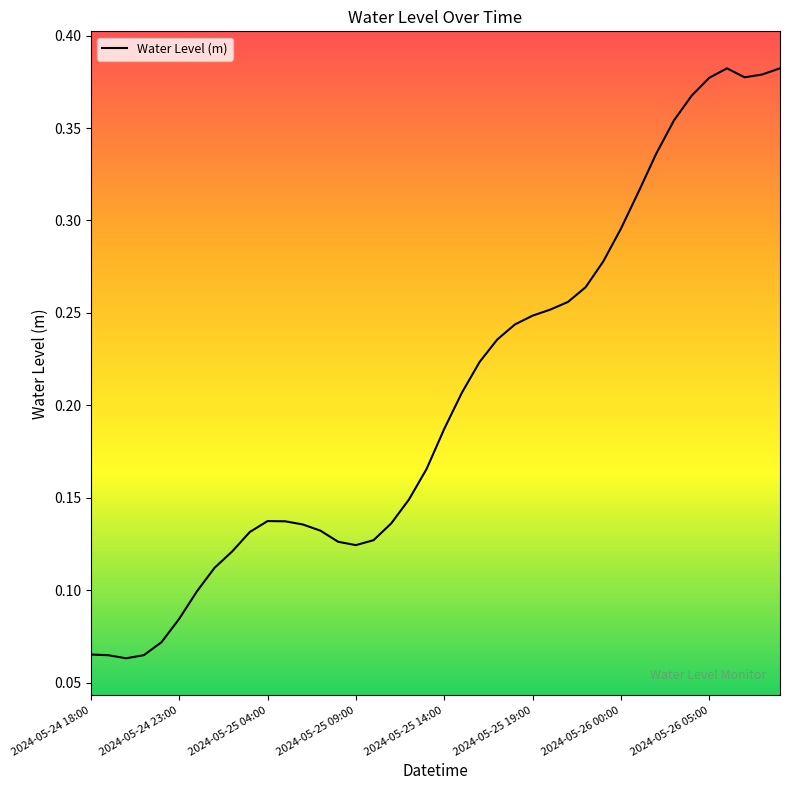

How many points are higher than both their immediate neighbors (excluding endpoints)?

2